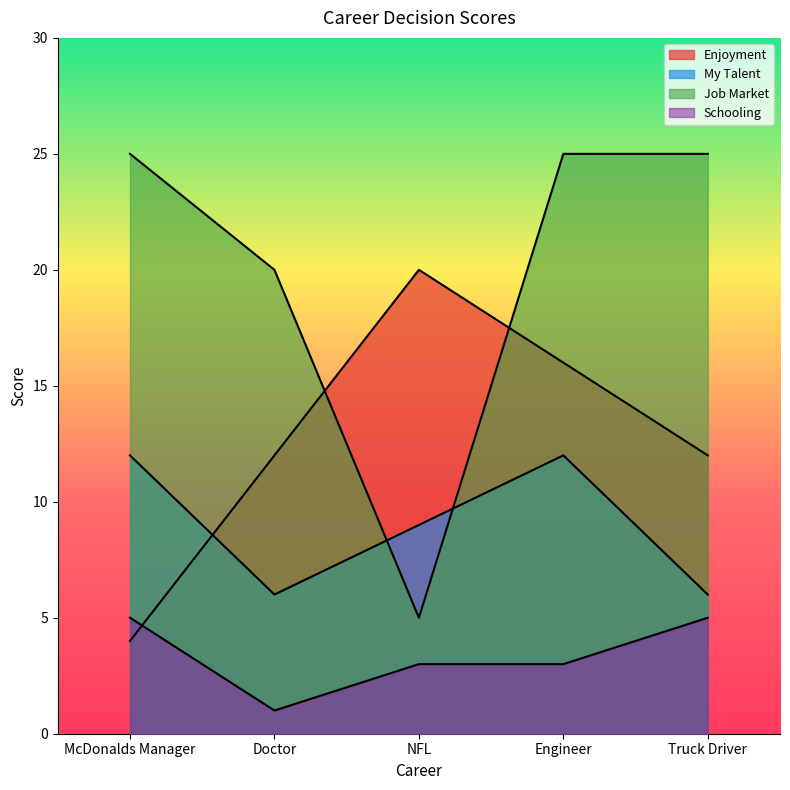

At how many categories does at least one series exceed 15?

5